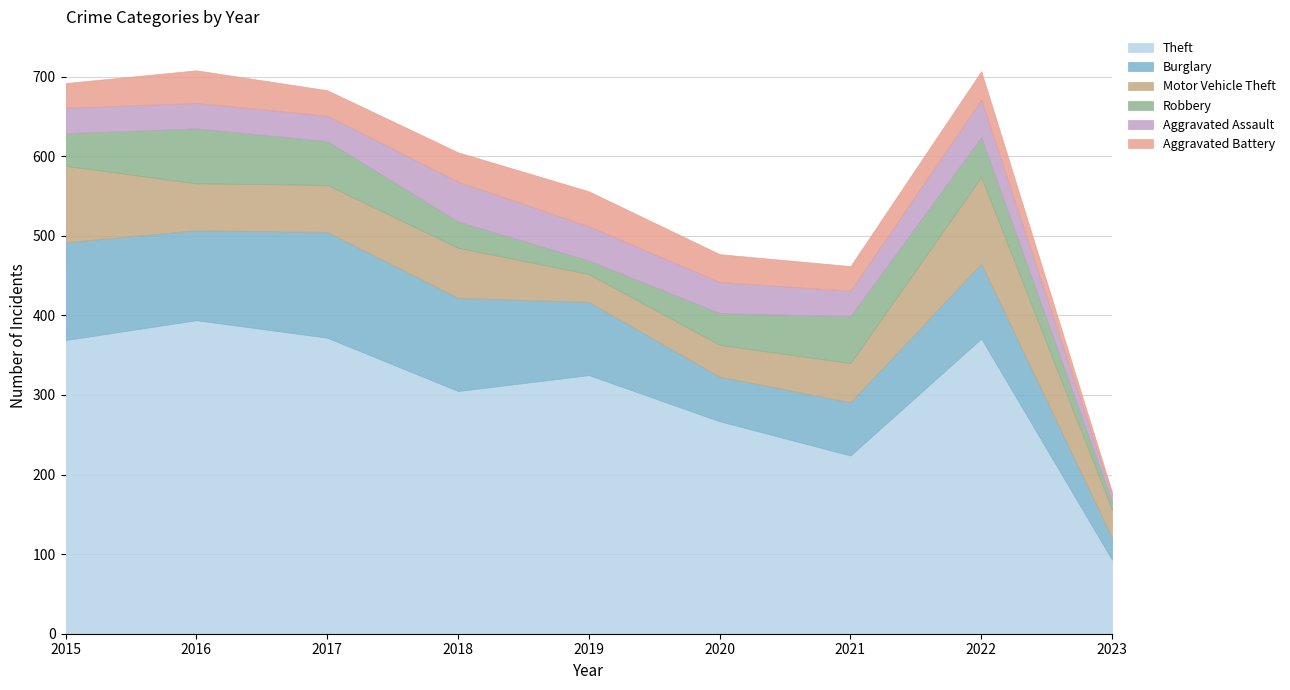

How many lines are shown in the chart?

6